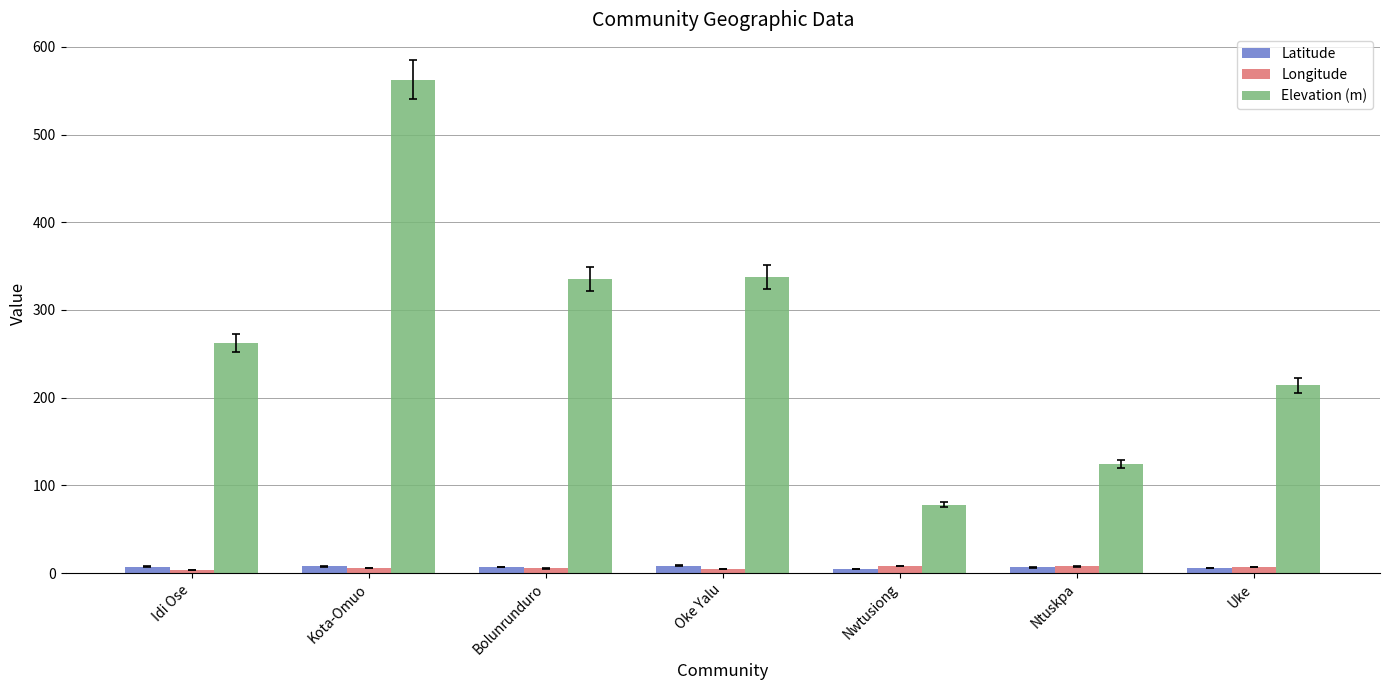

Between Kota-Omuo and Nwtusiong, which series saw the biggest shift?

Elevation (m)